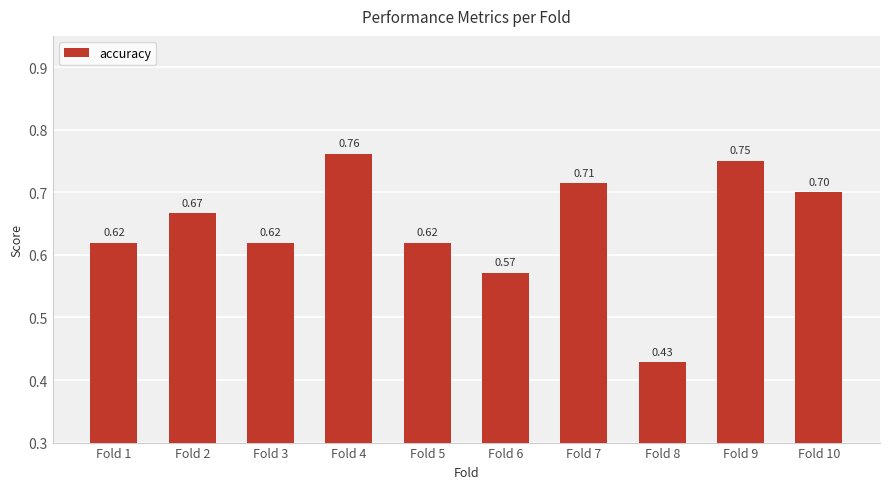

True or false: the data shows 0.7 at Fold 2.

True